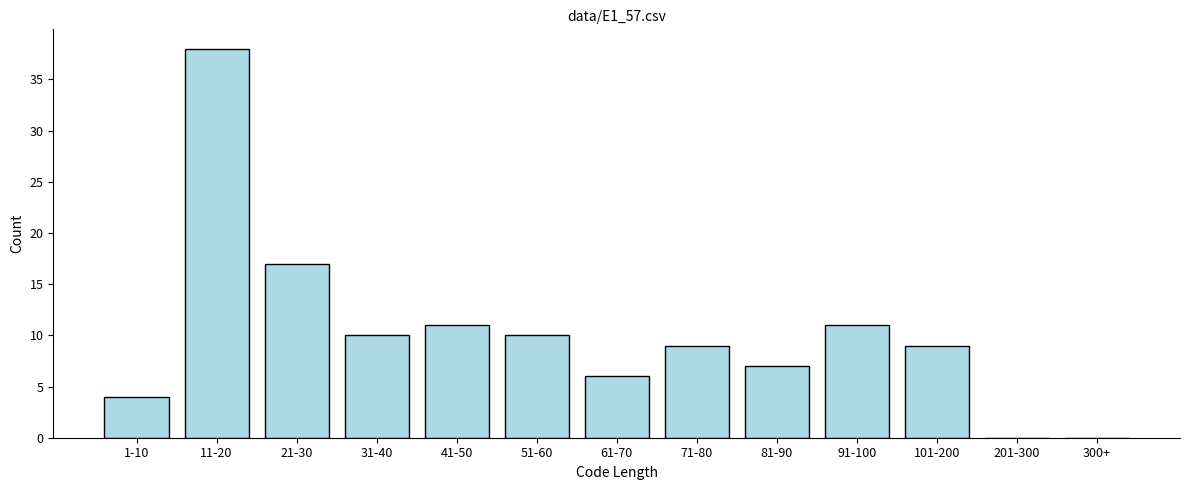

Reading right to left, list all the values displayed in this chart.

300+=0	201-300=0	101-200=9	91-100=11	81-90=7	71-80=9	61-70=6	51-60=10	41-50=11	31-40=10	21-30=17	11-20=38	1-10=4